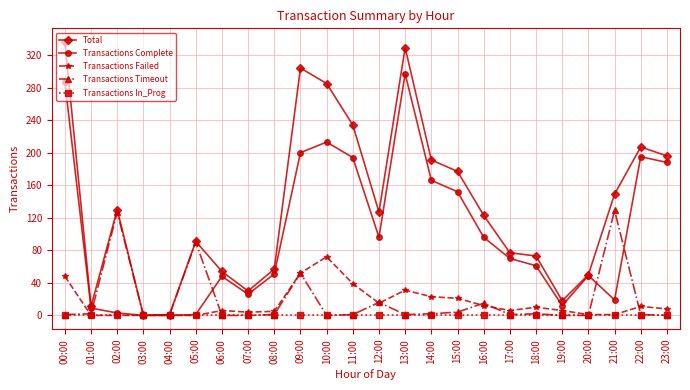

Is this an area chart (filled region under the line)?

No